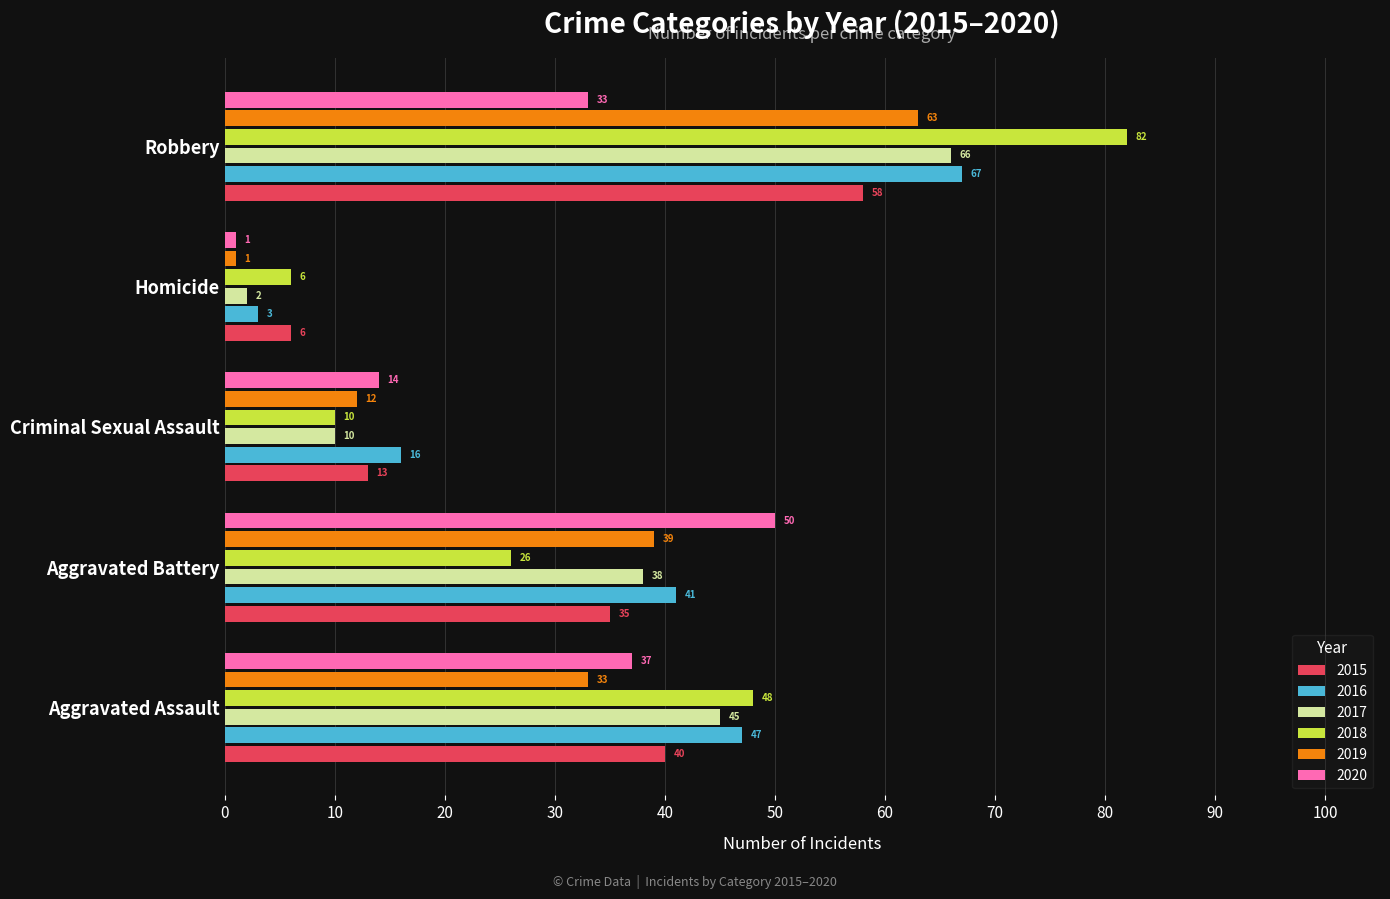

What is the approximate value of 2015 at Aggravated Assault, to the nearest 5?

40